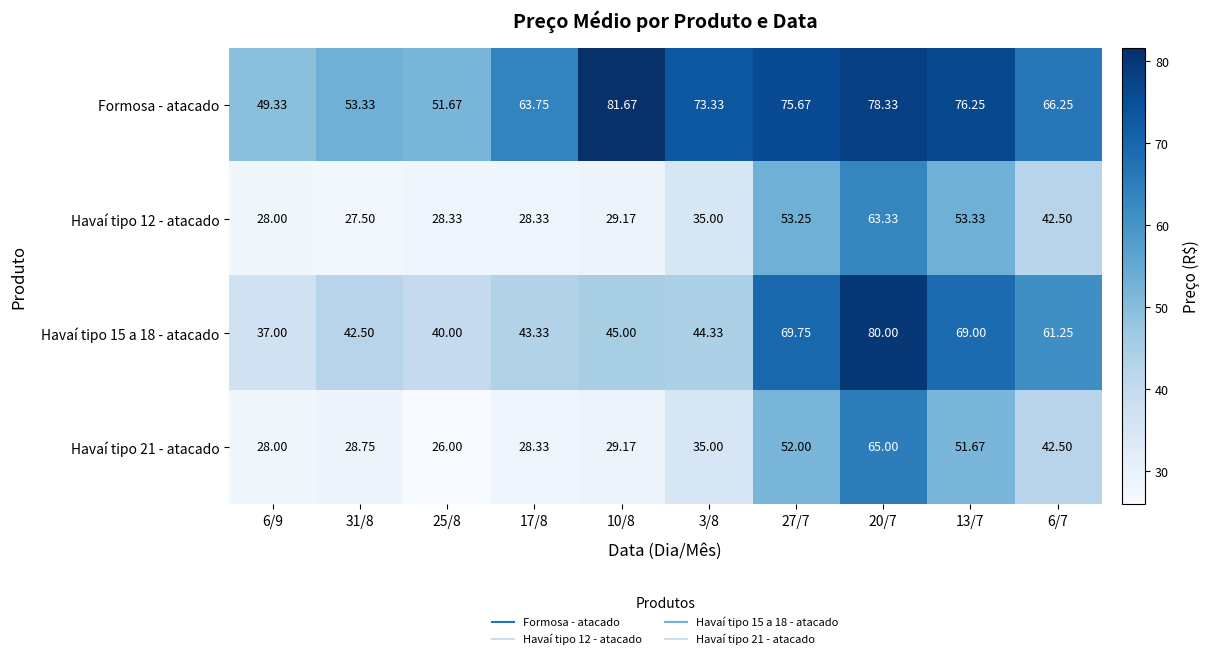

Which label corresponds to the largest value in the chart?

10/8